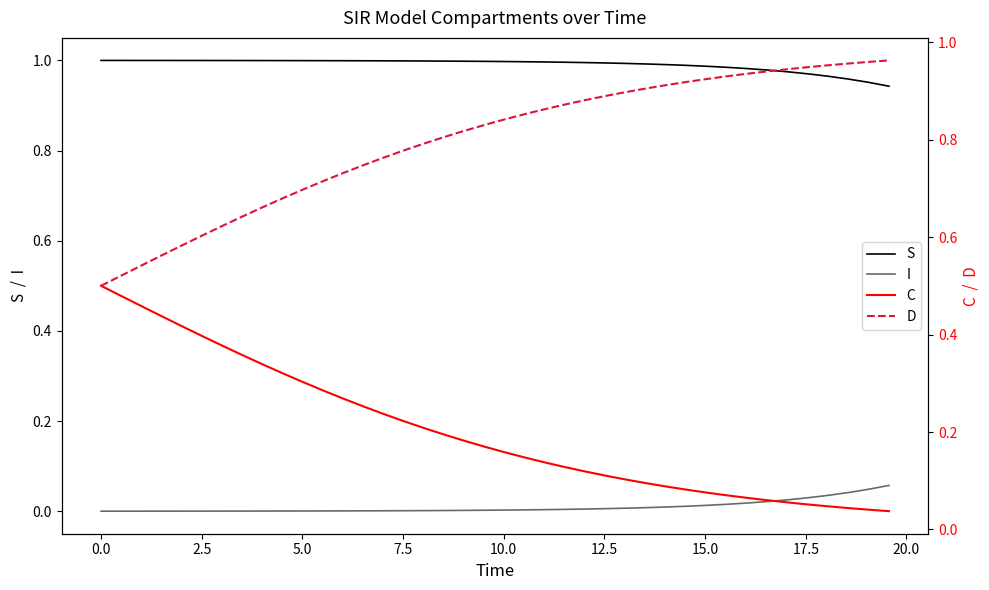

True or false: S and I intersect in this chart.

False